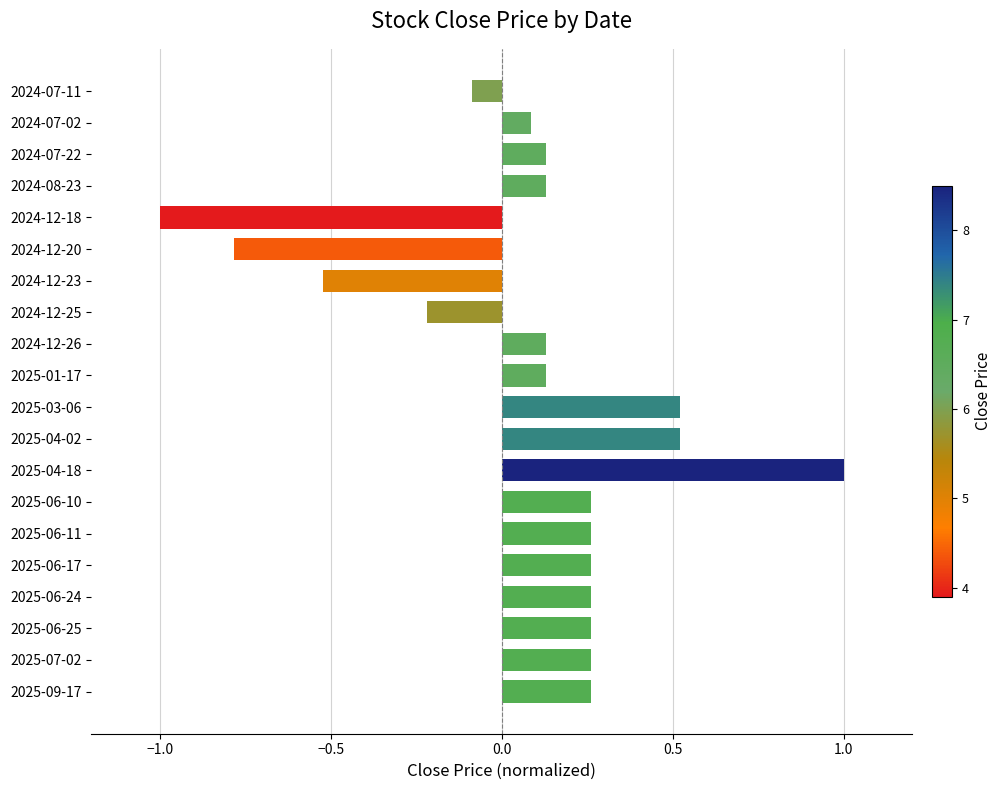

Between 2024-08-23 and 2025-09-17, which is larger?

2025-09-17